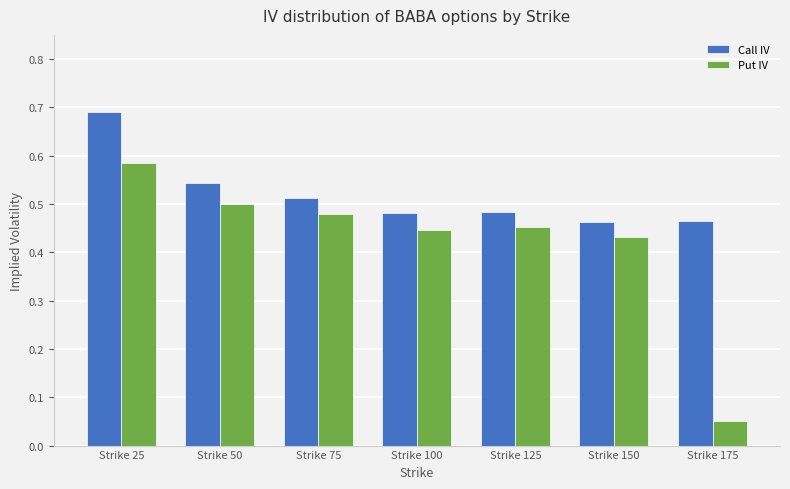

Which series changed the most between Strike 50 and Strike 75?

Call IV